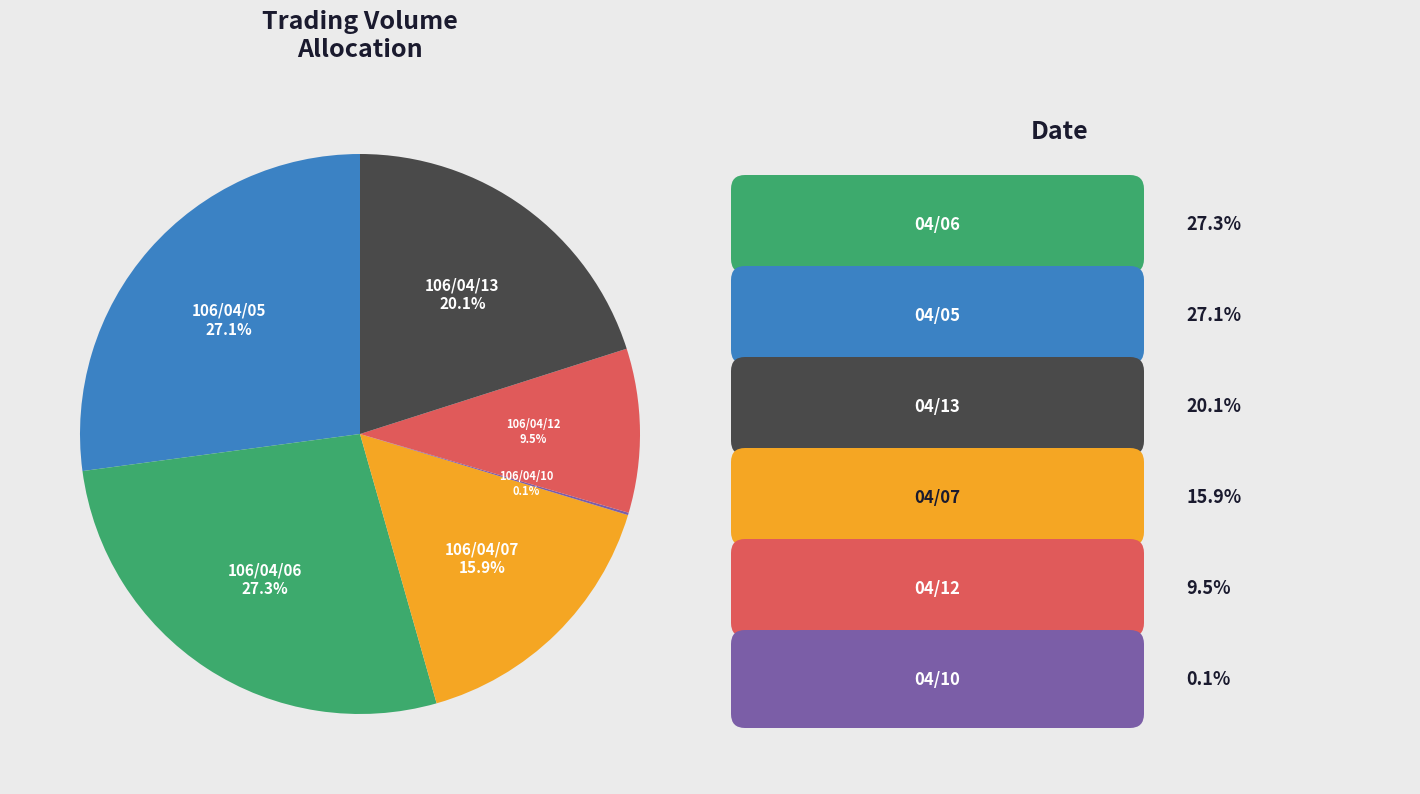

Is there any slice that represents more than half of the pie?

No